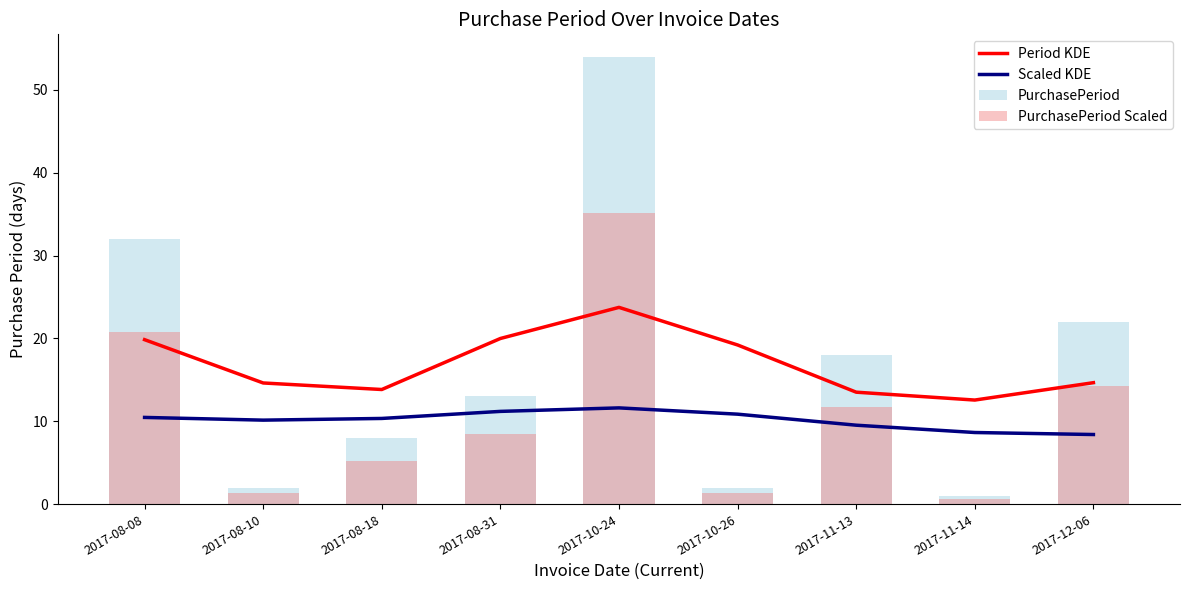

List the labels in order of PurchasePeriod value, largest first.

2017-10-24, 2017-08-08, 2017-12-06, 2017-11-13, 2017-08-31, 2017-08-18, 2017-08-10, 2017-10-26, 2017-11-14